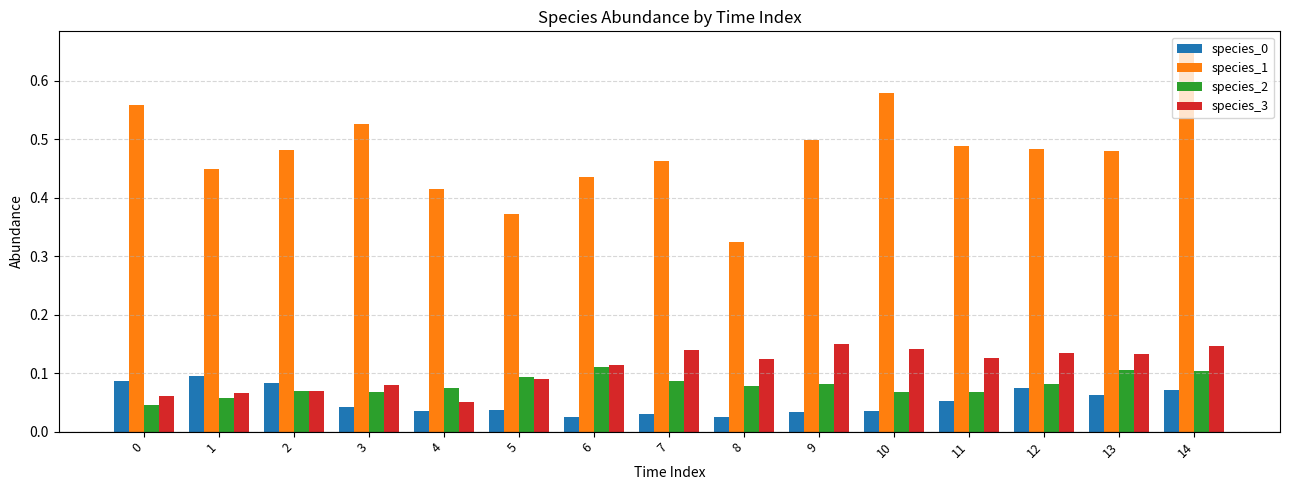

The species_1 series shows 0.4 at 0. True or false?

False